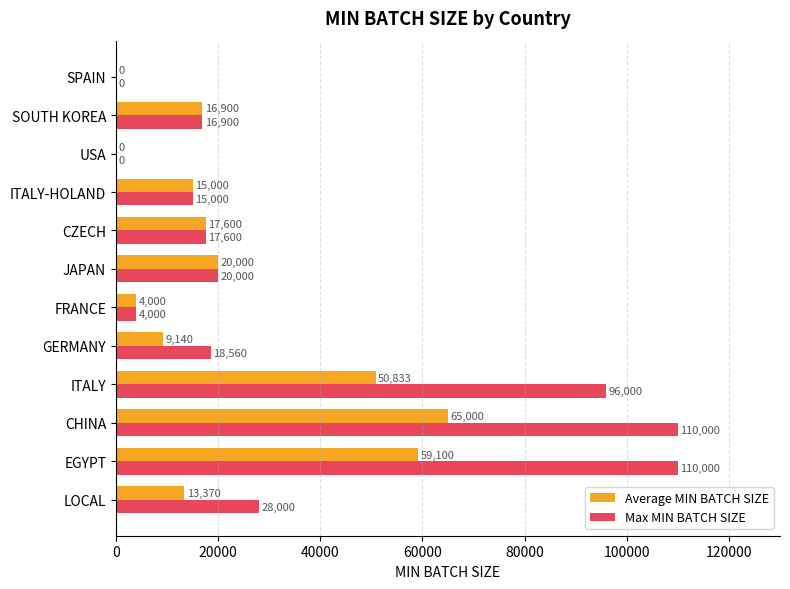

At which label is Max MIN BATCH SIZE closest to 55000?

LOCAL